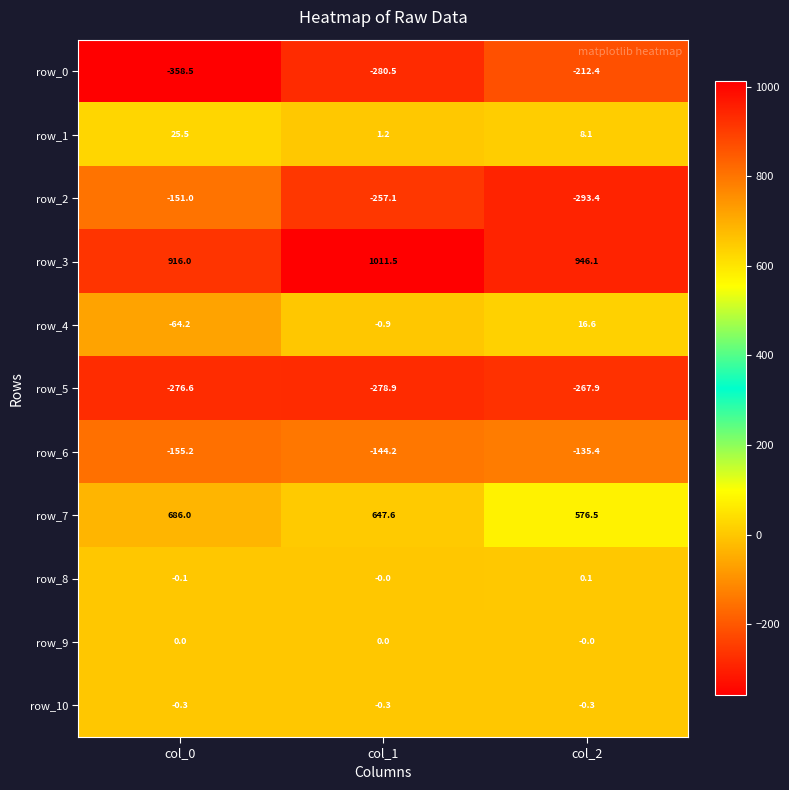

The row_0 series shows -358.5 at col_0. True or false?

True